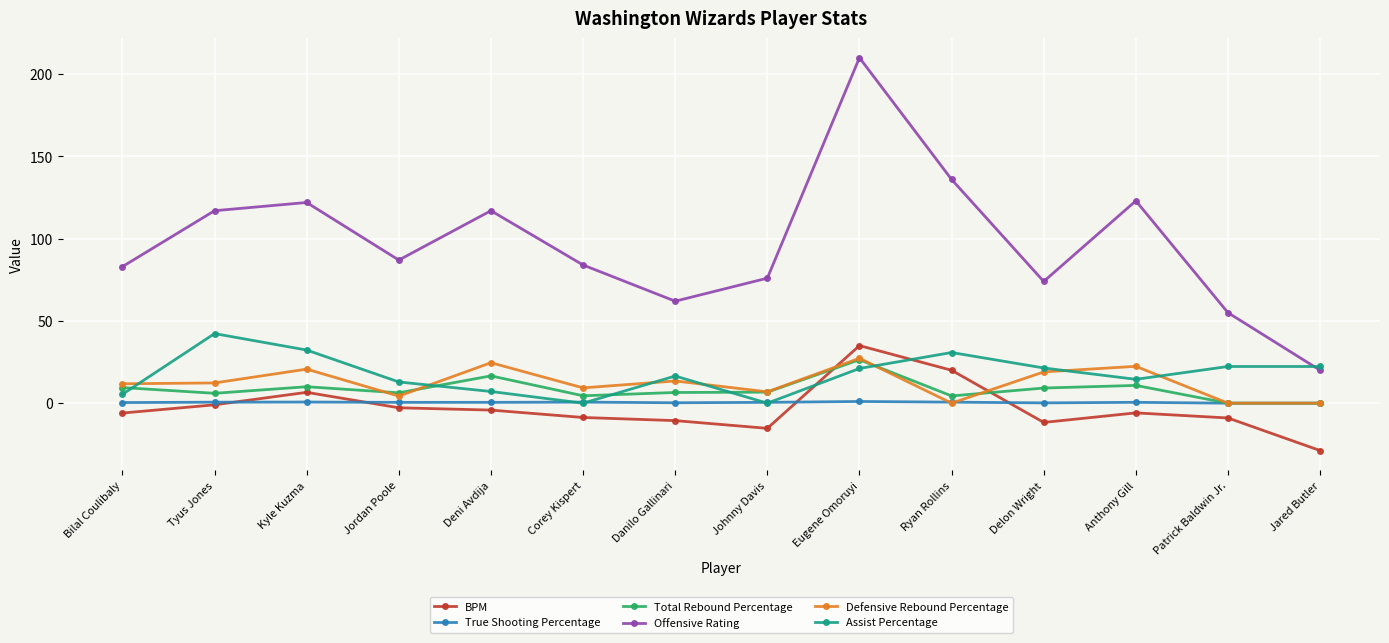

What is the sum of all Offensive Rating values?

1366.0